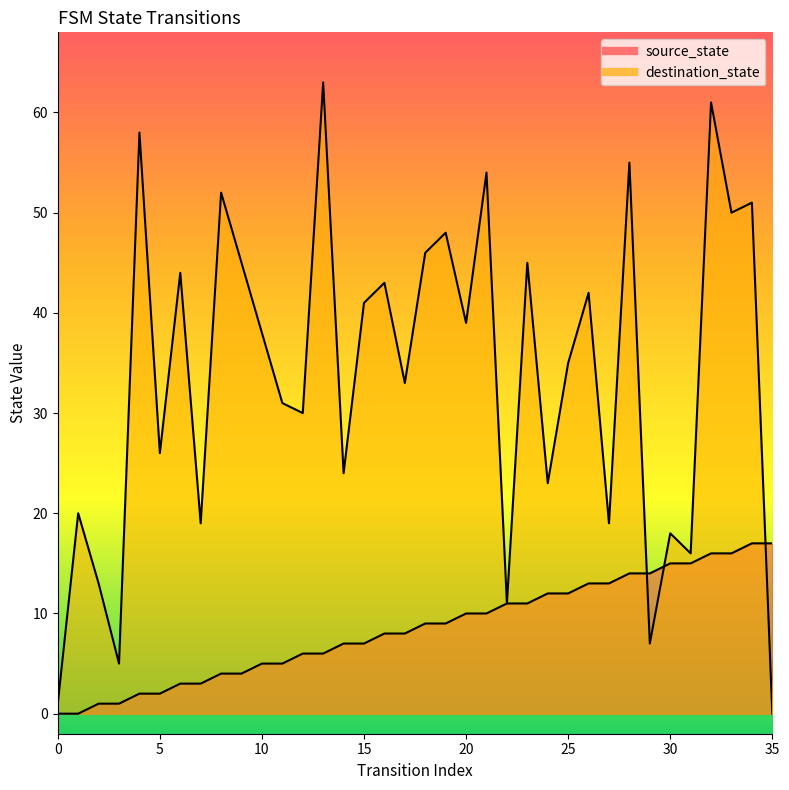

True or false: destination_state has more than 0 interior local peaks.

True